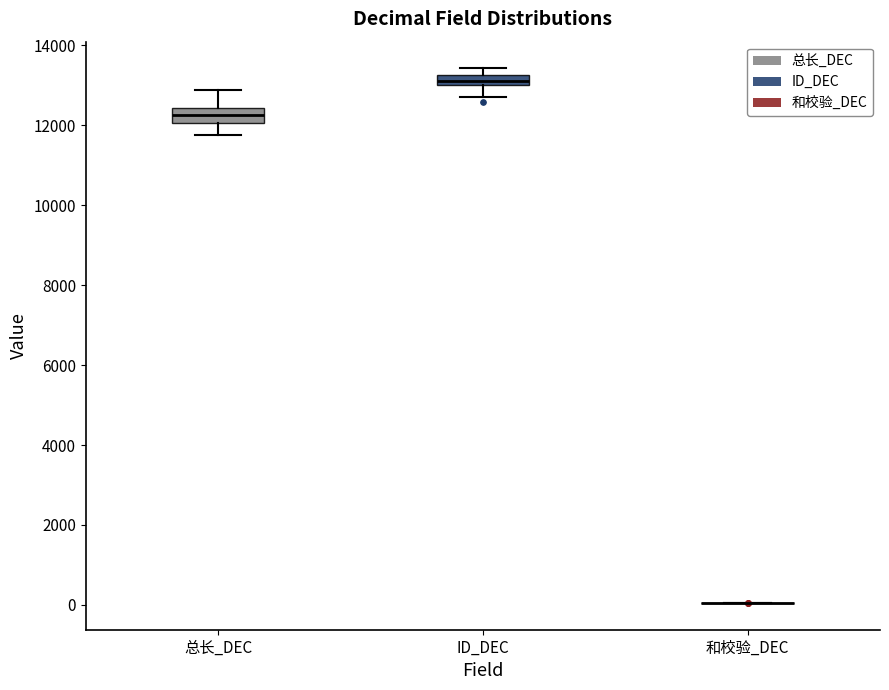

Where does the median line of the box for 总长_DEC sit on the y-axis? The values are not printed on the chart, so give them approximately, as read against the axis.

12200